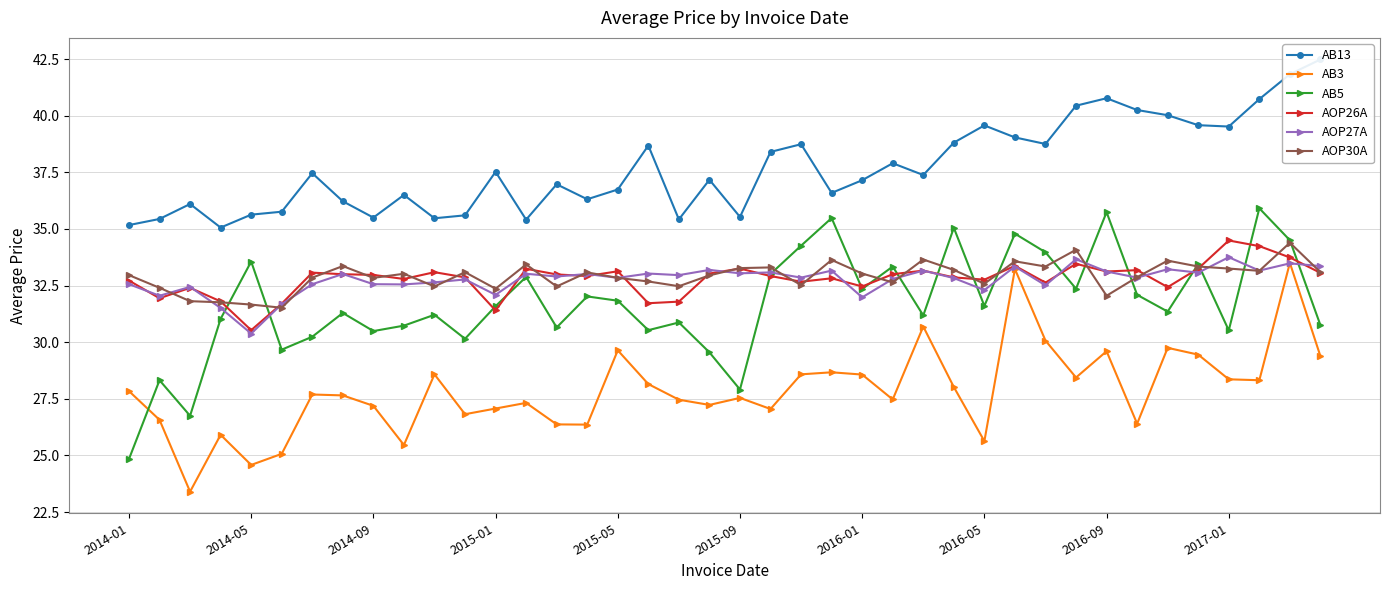

Where does the AB3 series first go above 27?

2014-01